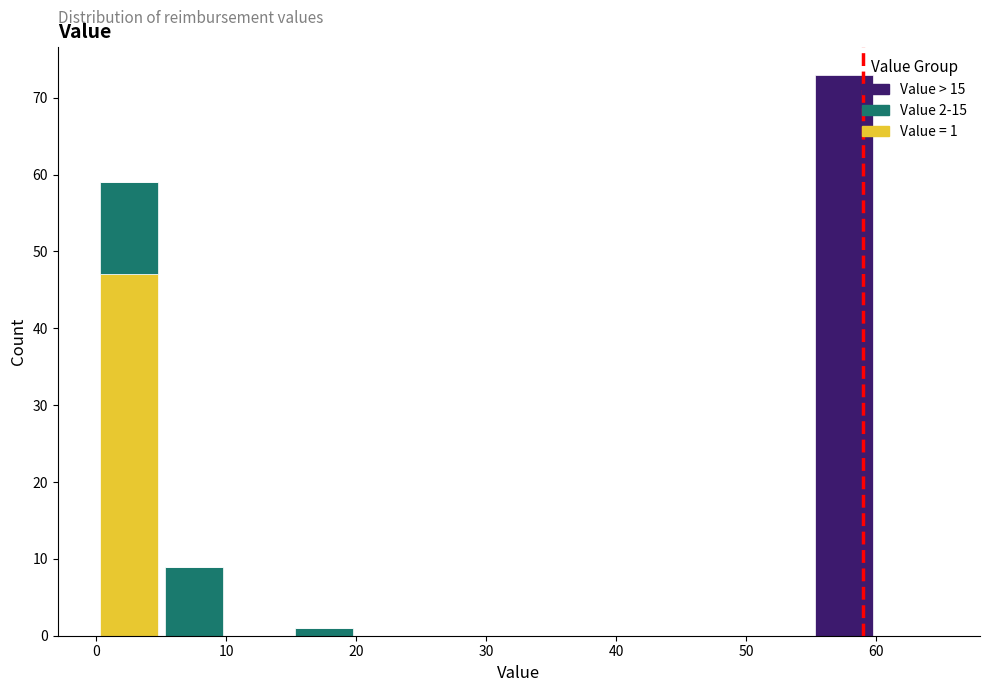

Which range on the x-axis has the tallest stacked bar (by total height)?

55 to 60